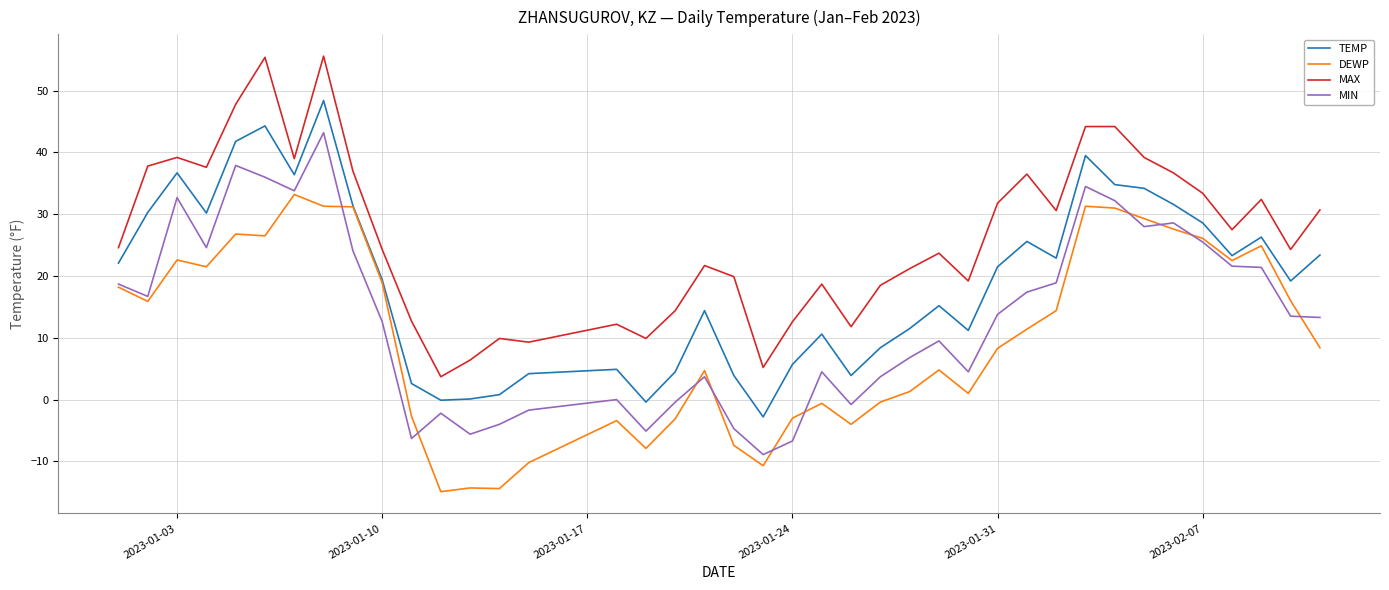

True or false: MAX and TEMP intersect in this chart.

False